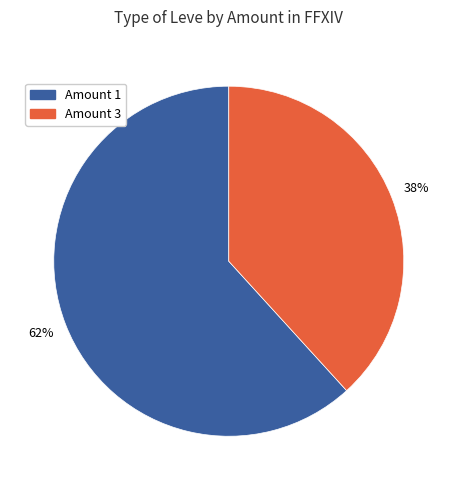

Is there a majority slice in this chart?

Yes